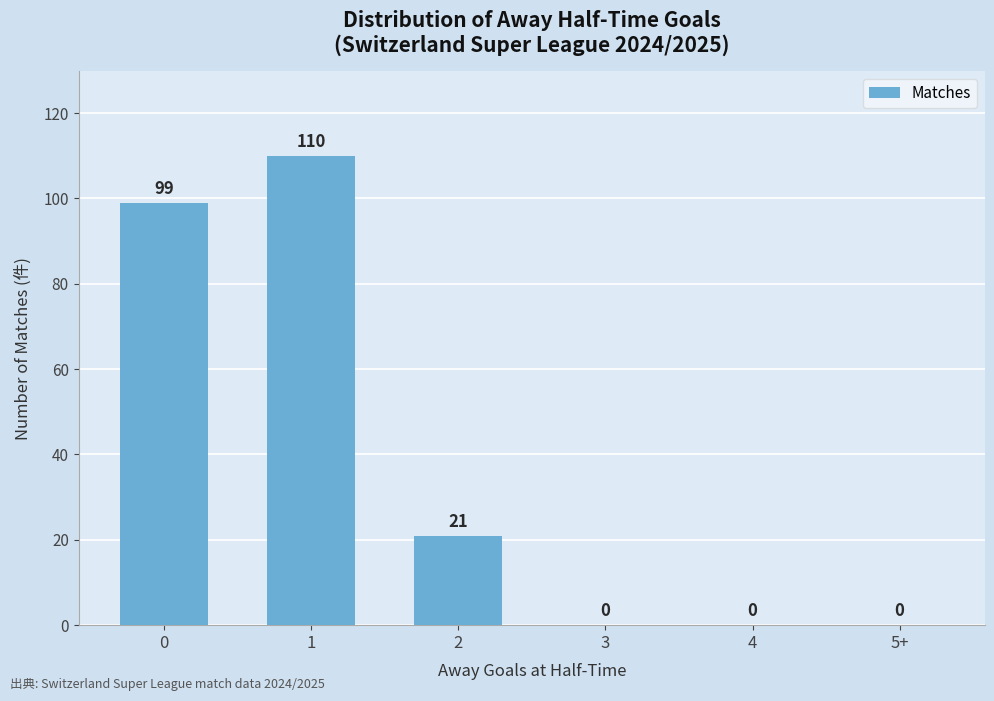

Are the bars grouped side by side (vs. stacked)?

No